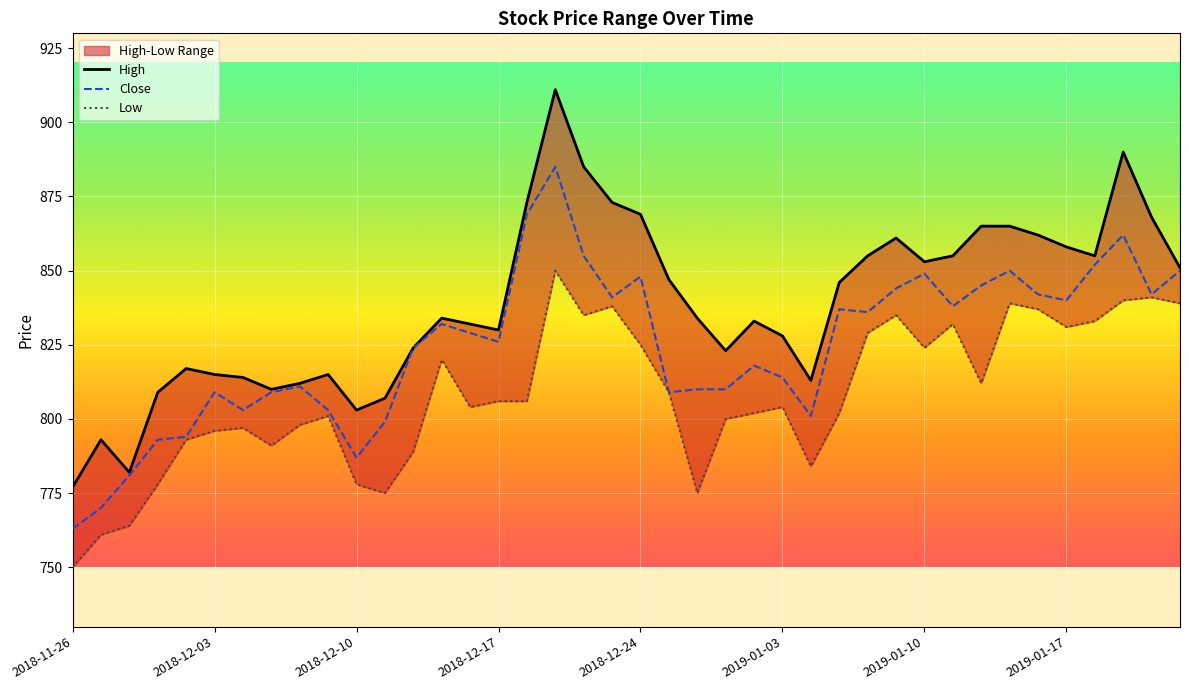

What is the sum of the Close values at 9 and 29?

1647